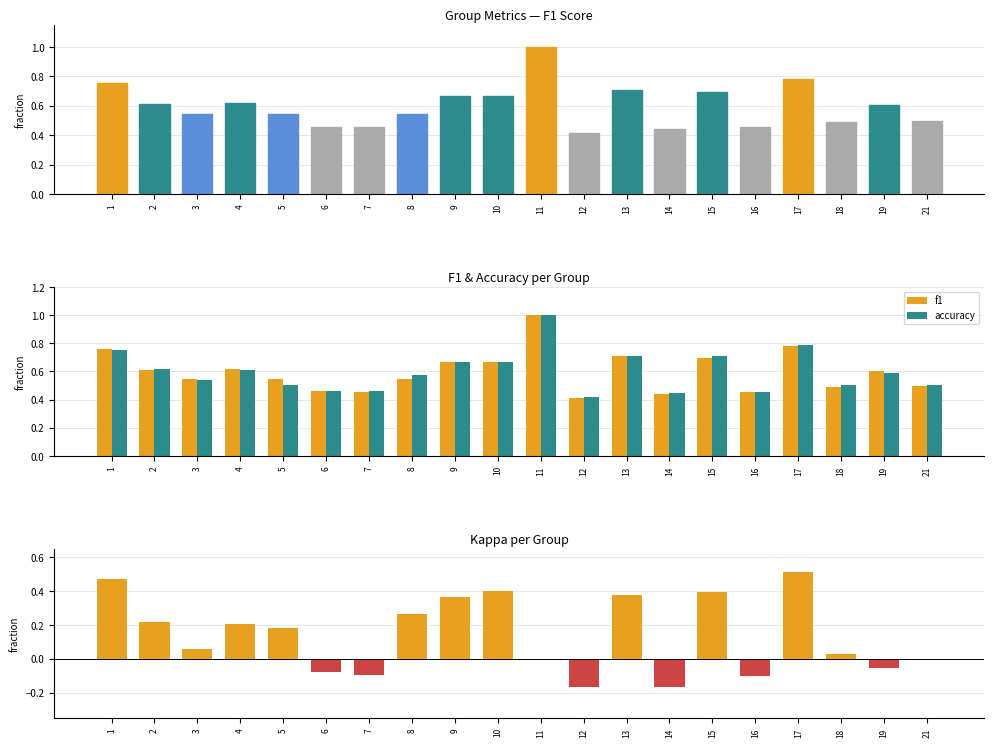

How many values in the kappa series exceed 0?

12